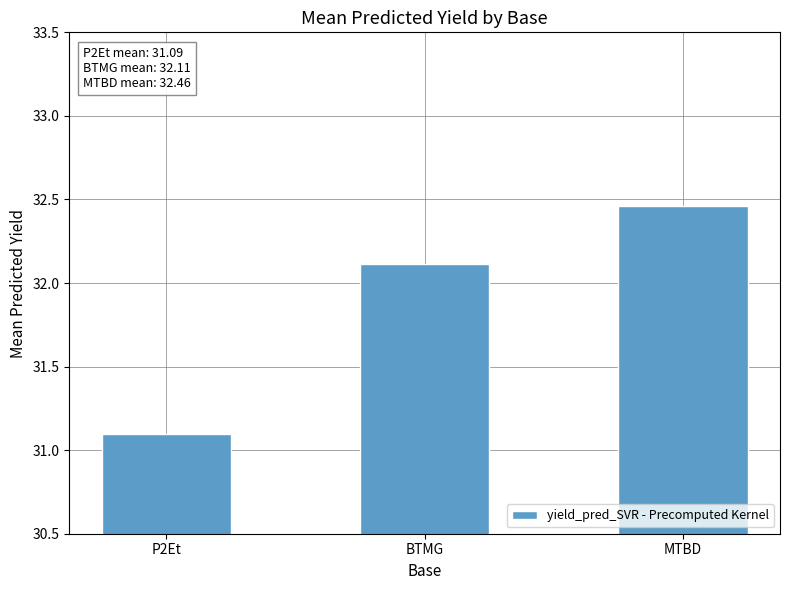

What is the minimum value shown in the chart?

31.1